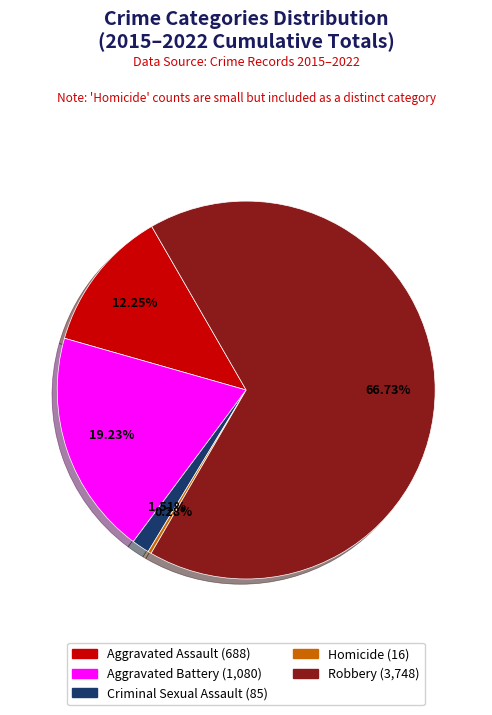

Does any single category account for the majority?

Yes